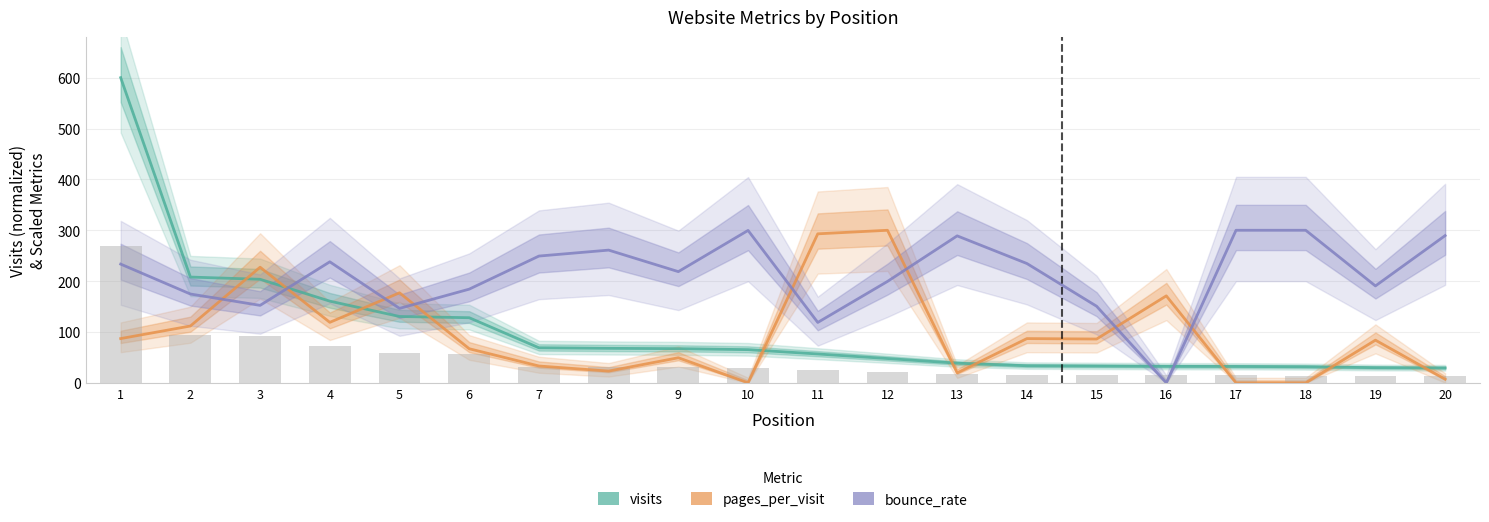

How many categories are shown in the chart?

20